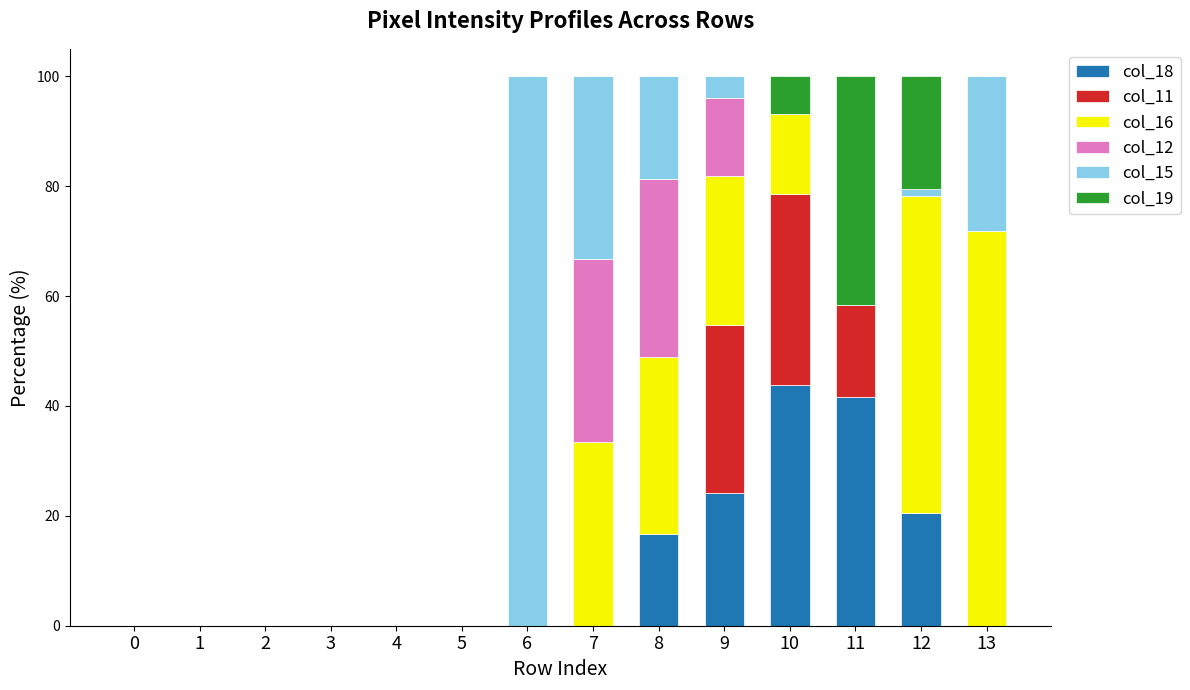

What is the total value across all series at 13?

100.0